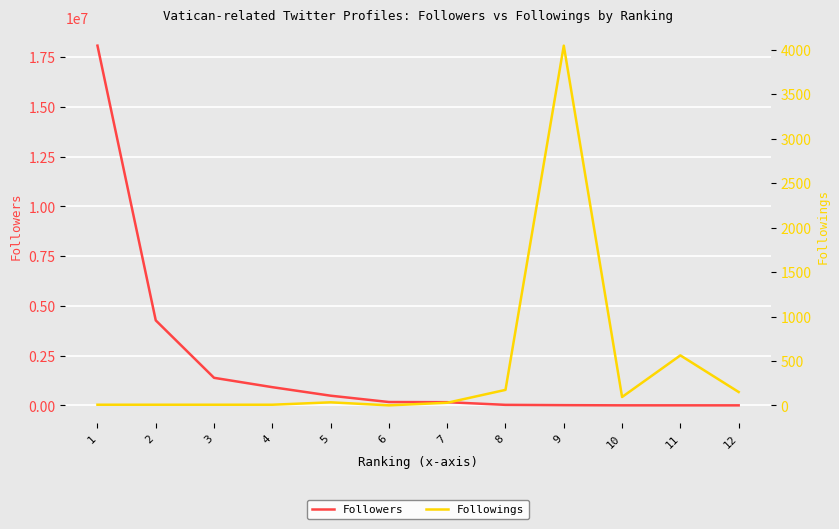

Is this an area chart (filled region under the line)?

No